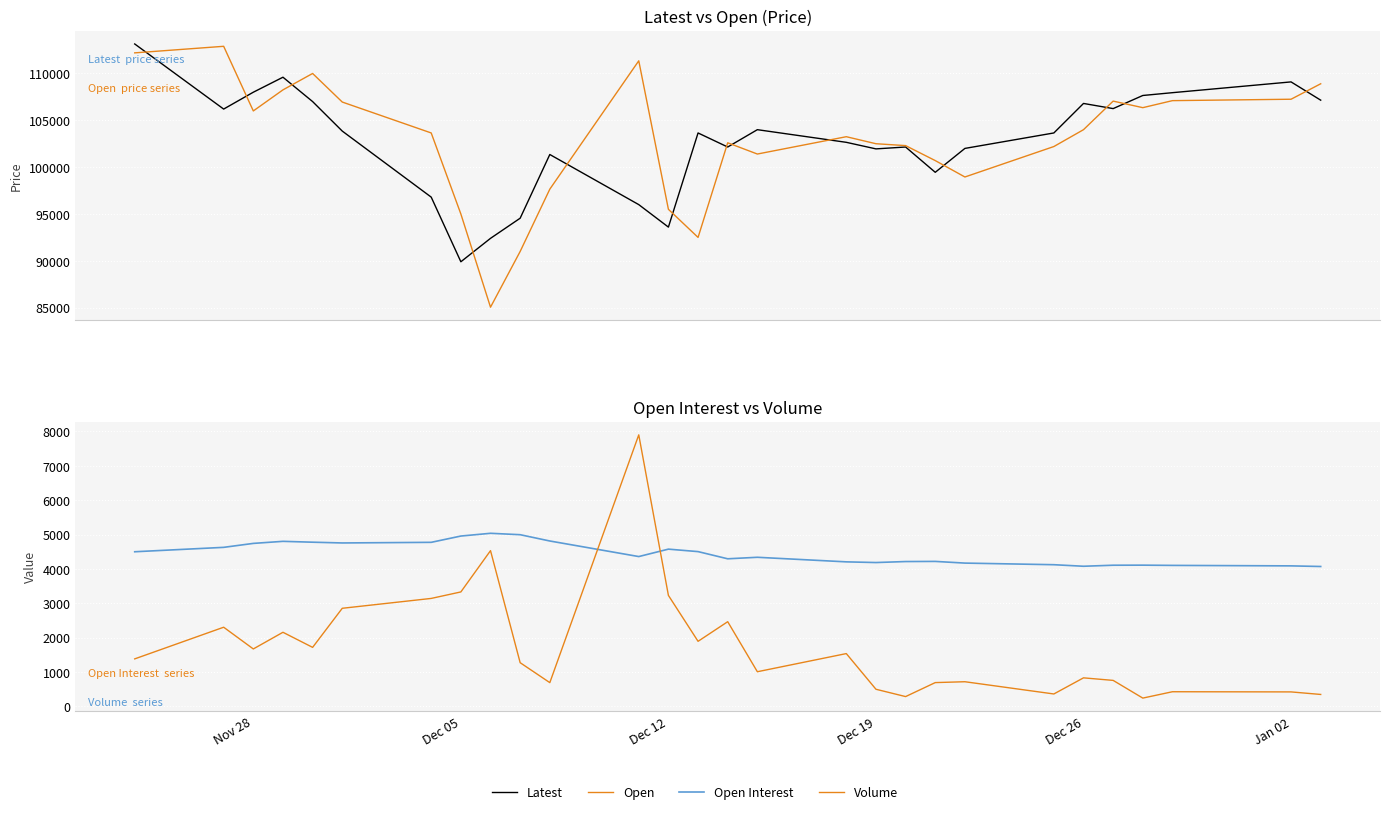

What position from the left is Dec 26?

5